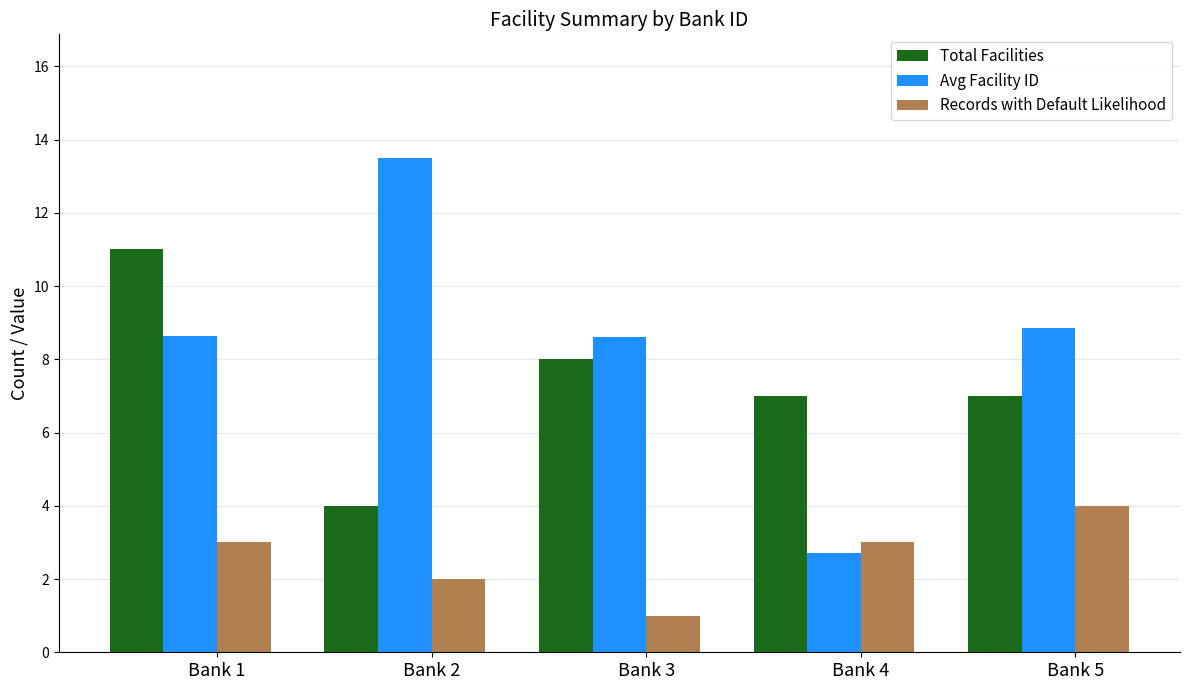

What is the spread (max minus min) of values at Bank 5?

4.9